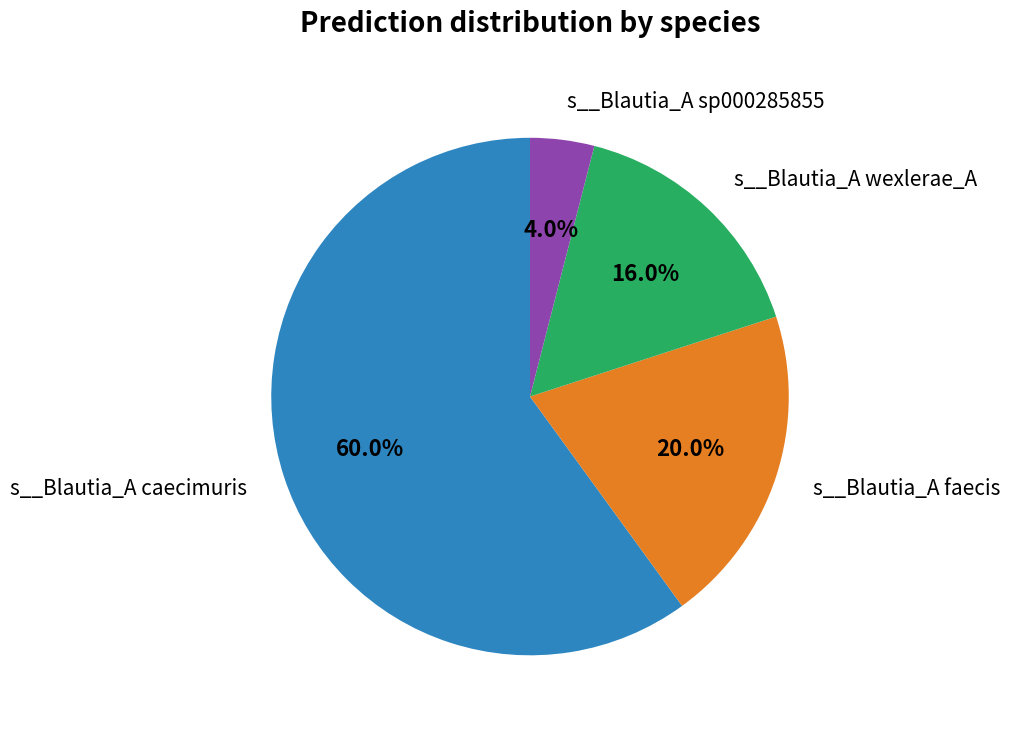

How many slices are in this pie chart?

4